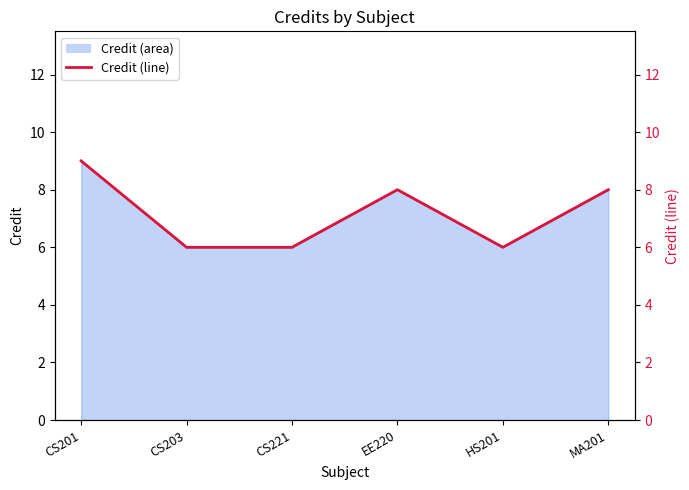

Which label corresponds to the largest value in the chart?

CS201